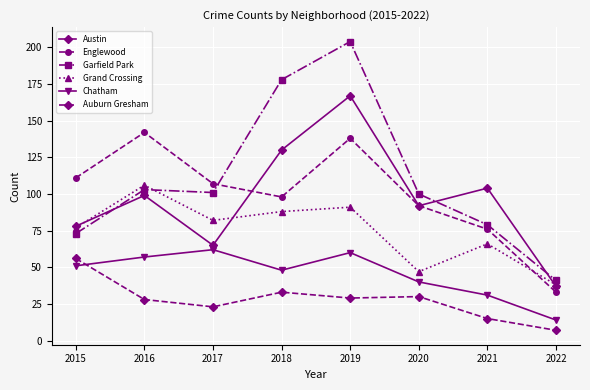

What is the difference between the maximum and minimum values in the Grand Crossing series?

68